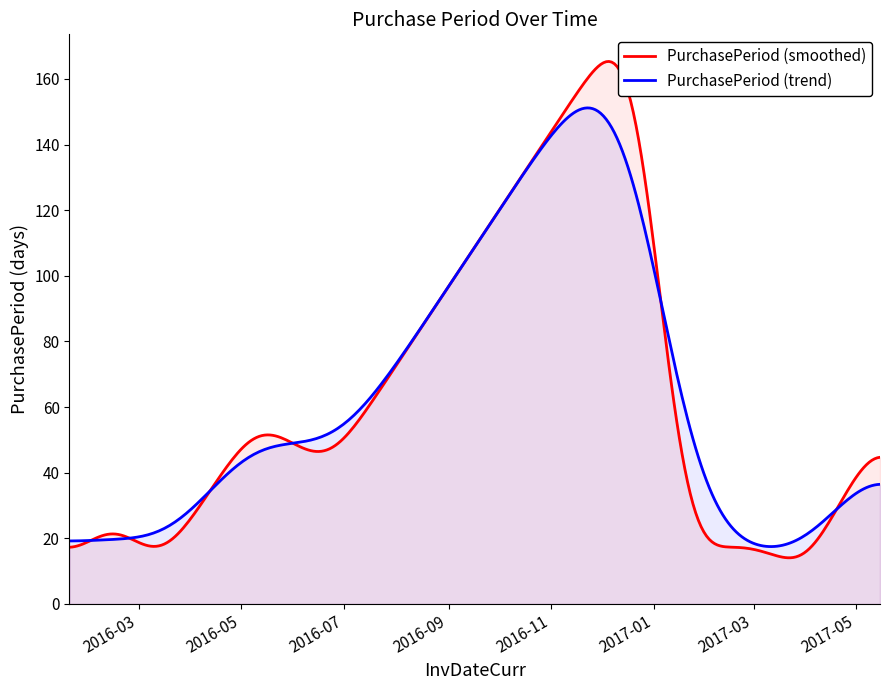

What is the minimum value for PurchasePeriod (smoothed)?

14.0